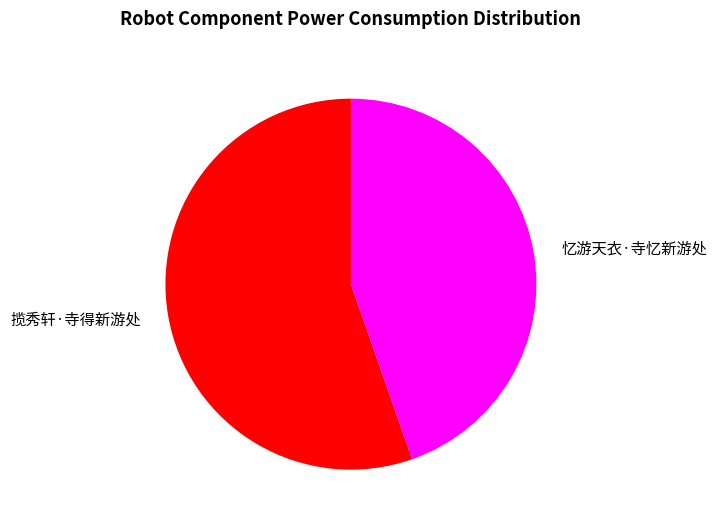

Is the sum of 揽秀轩·寺得新游处 and 忆游天衣·寺忆新游处 greater than half?

Yes